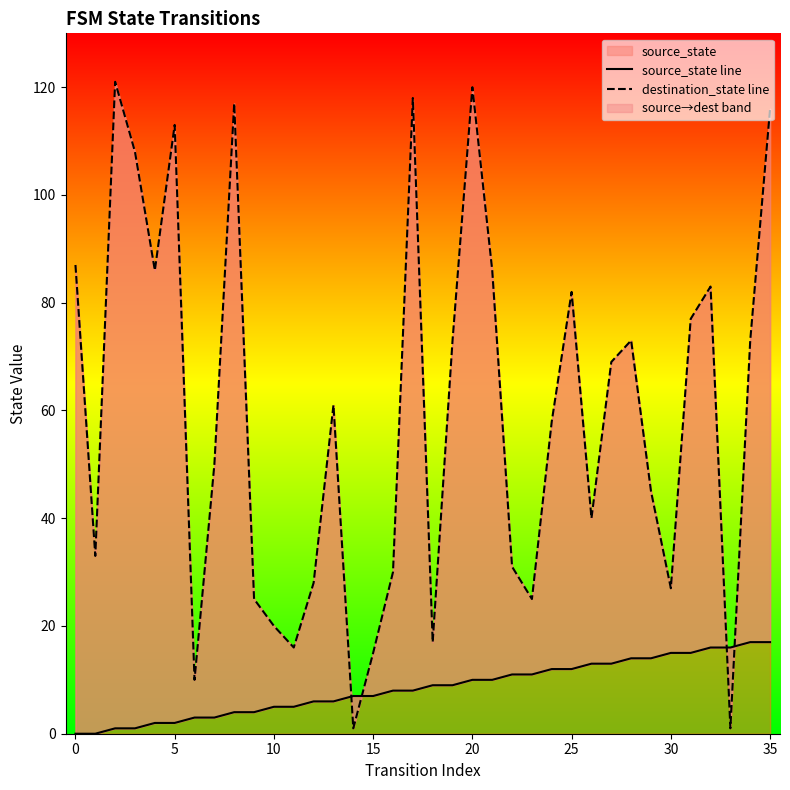

How many data points in source_state line are less than 9?

18